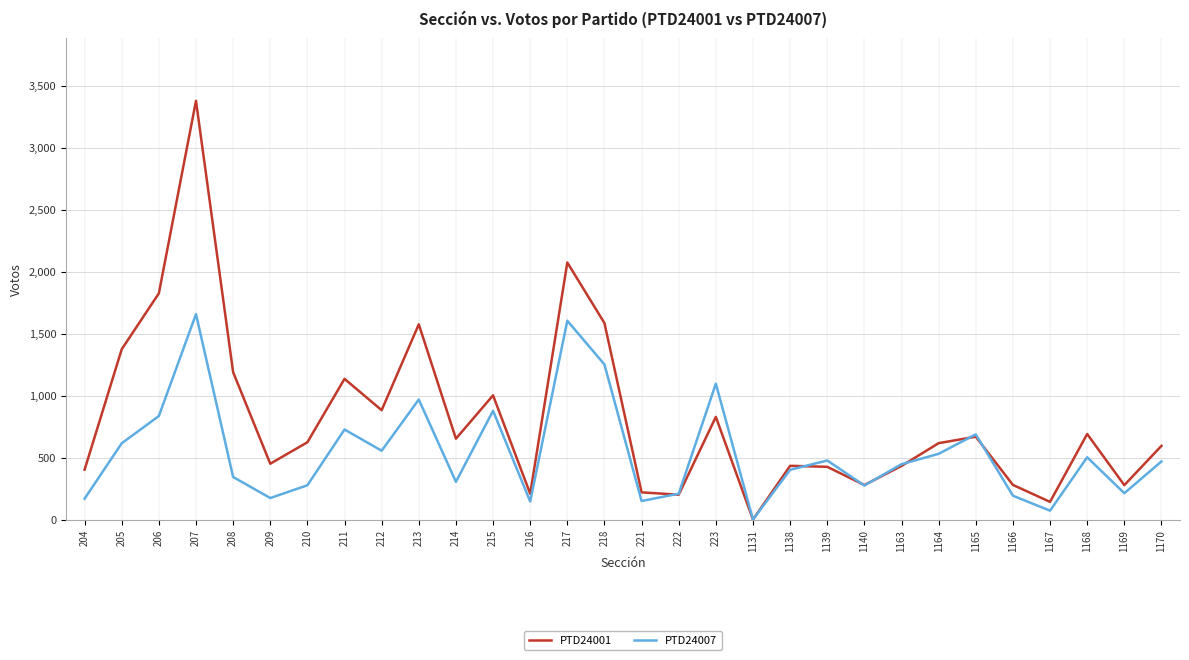

Read the PTD24001 value at 215, to the nearest 100.

1000